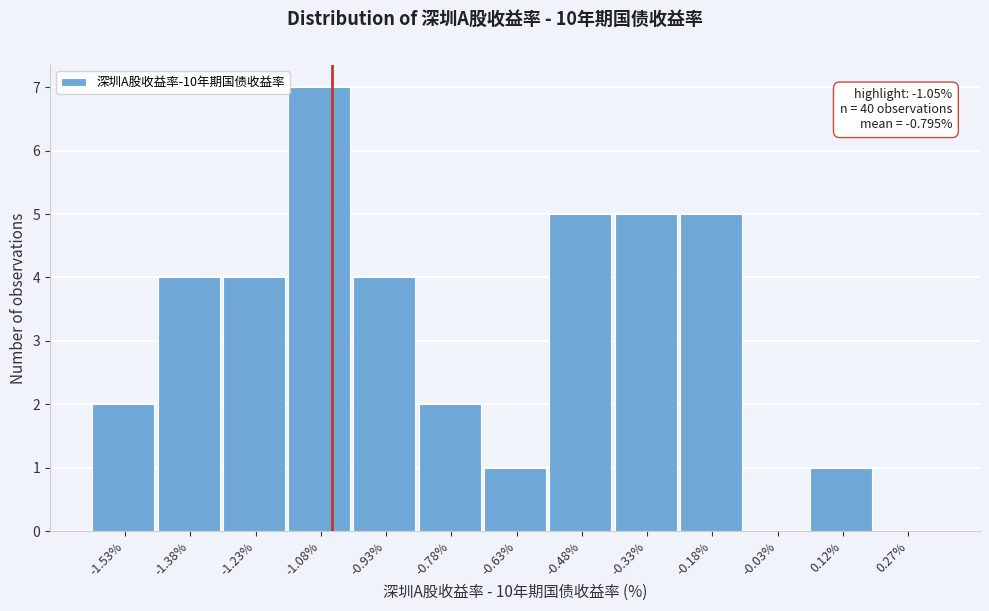

Over which range of the x-axis is the bar tallest?

-1.15 to -1.00